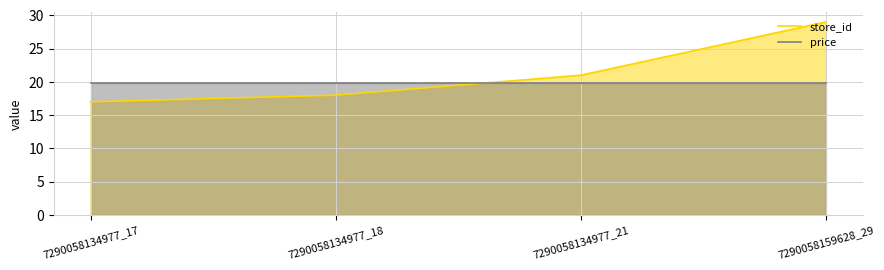

How many lines are shown in the chart?

2